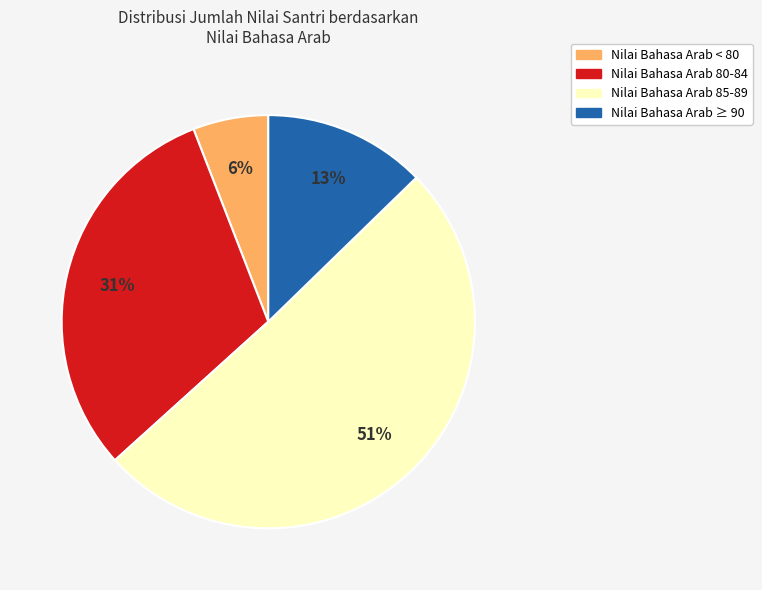

To the nearest percent, what is the average slice percentage?

25%